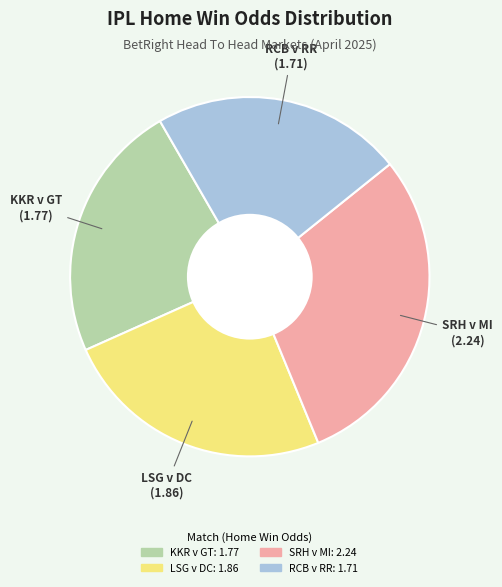

The LSG v DC slice represents 25% of the pie. True or false?

True